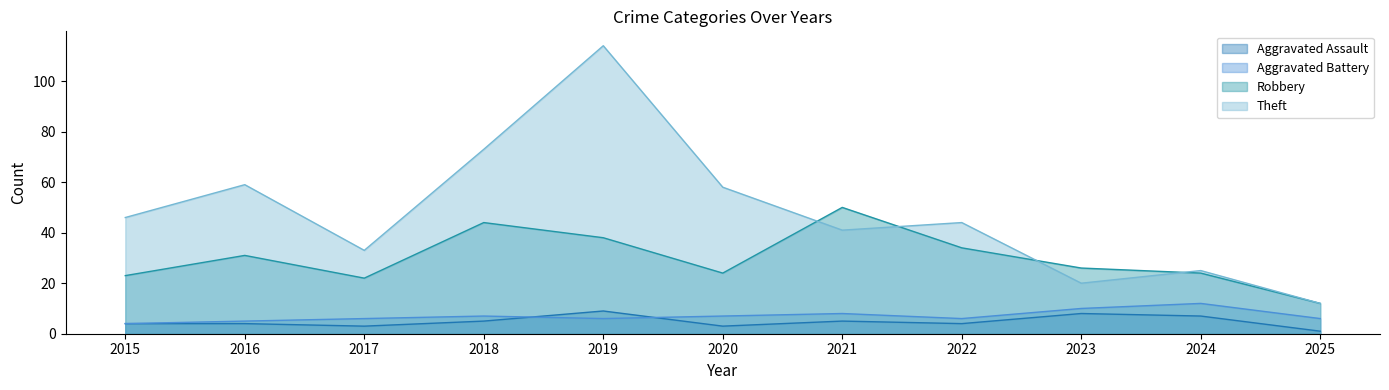

Which series has the largest range (max minus min)?

Theft